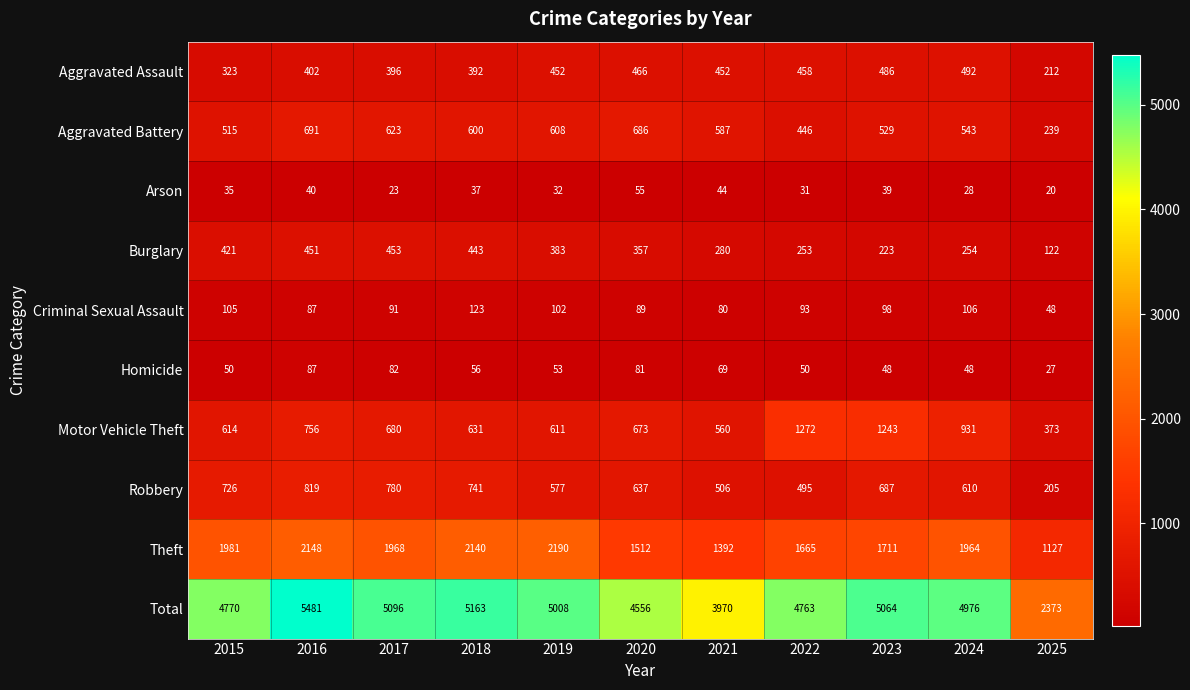

At 2019, list the series in order from largest to smallest.

Total, Theft, Motor Vehicle Theft, Aggravated Battery, Robbery, Aggravated Assault, Burglary, Criminal Sexual Assault, Homicide, Arson